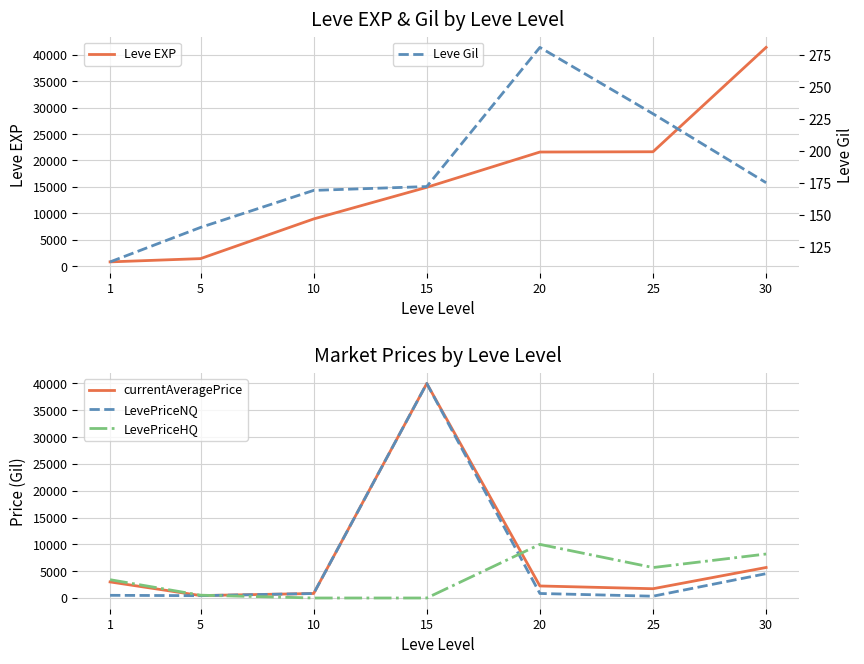

Rank the series at 30 from highest to lowest value.

Leve EXP, LevePriceHQ, currentAveragePrice, LevePriceNQ, Leve Gil